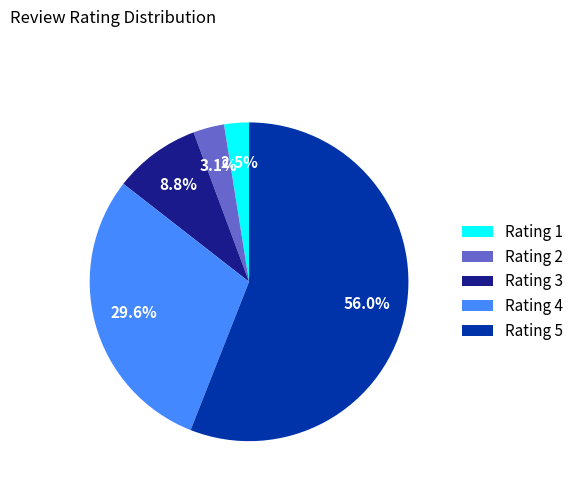

Does Rating 5 represent more than half of the total?

Yes